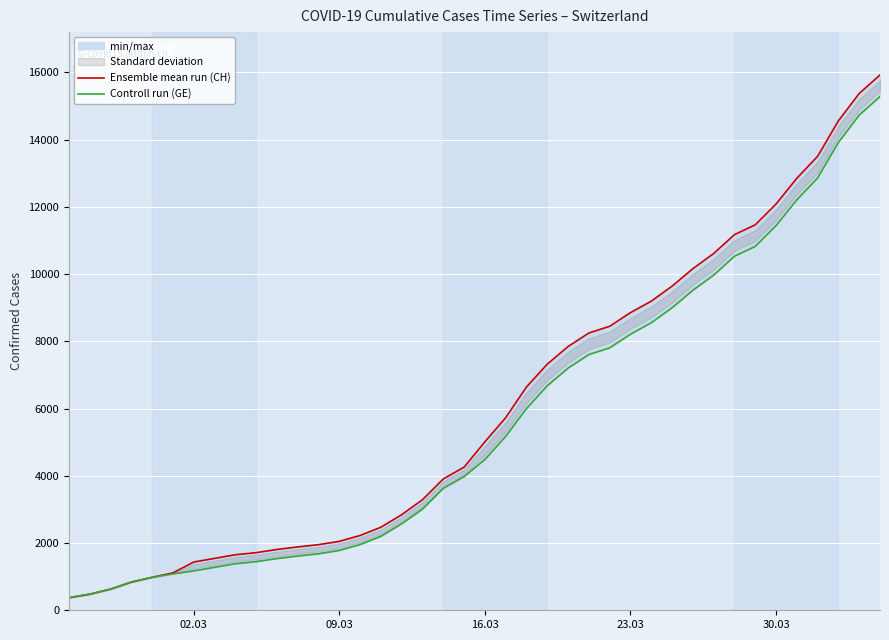

True or false: Controll run (GE) and Ensemble mean run (CH) cross at least once.

False